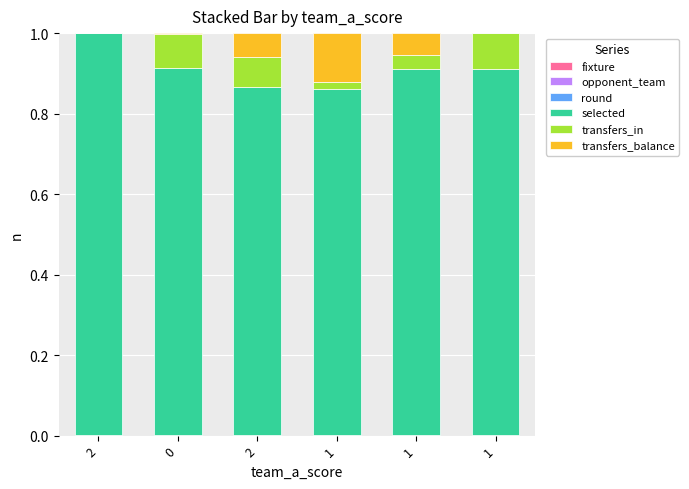

What is the label of the 1st bar from the right?

1